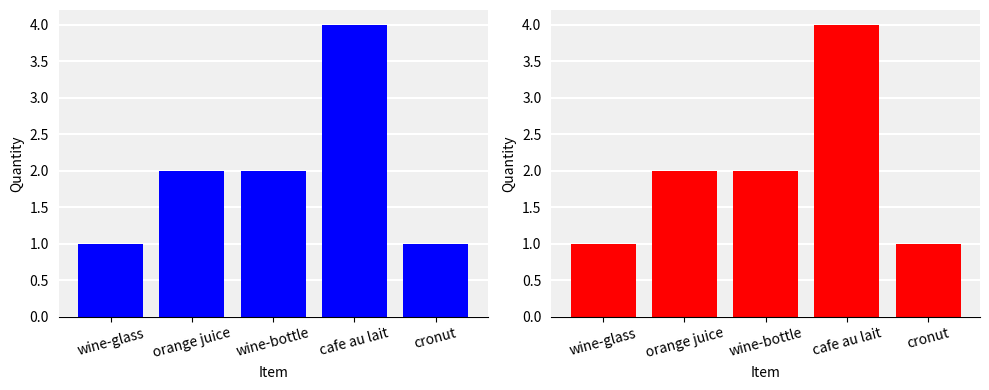

Count the number of categories in the chart.

5